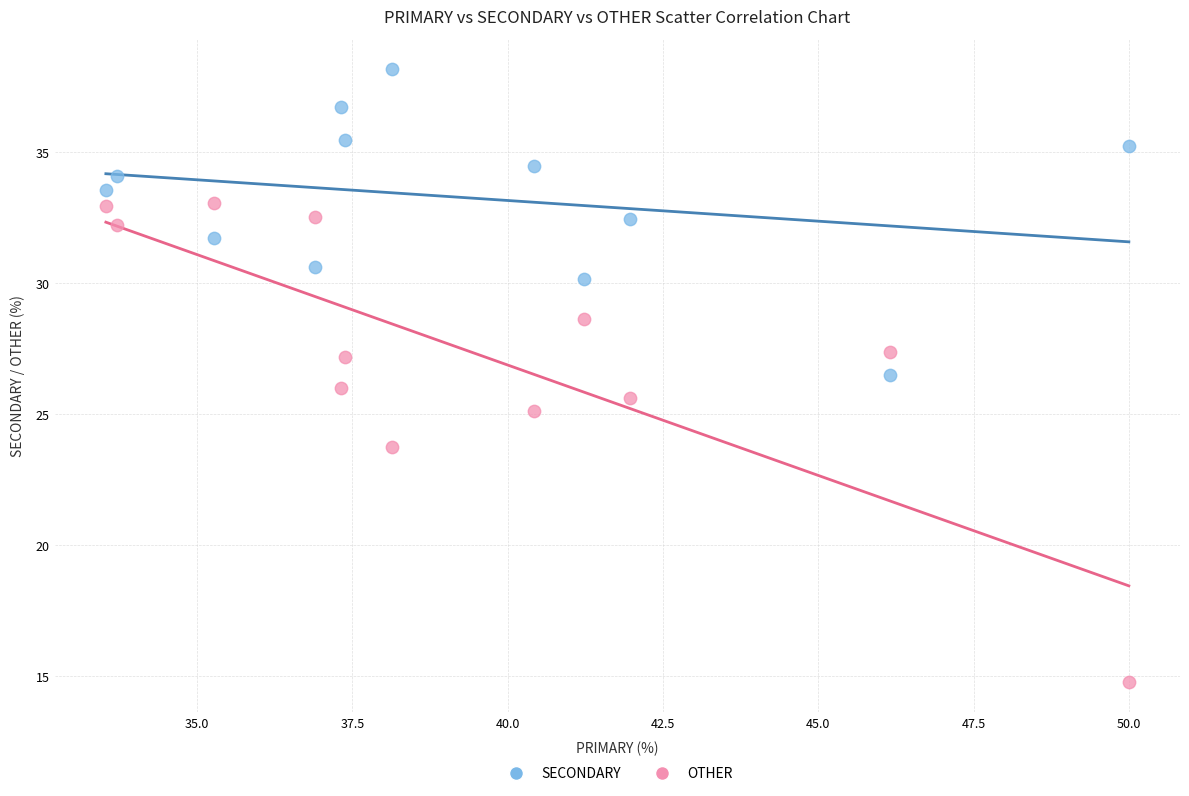

What are all the series names shown in the legend?

SECONDARY, OTHER